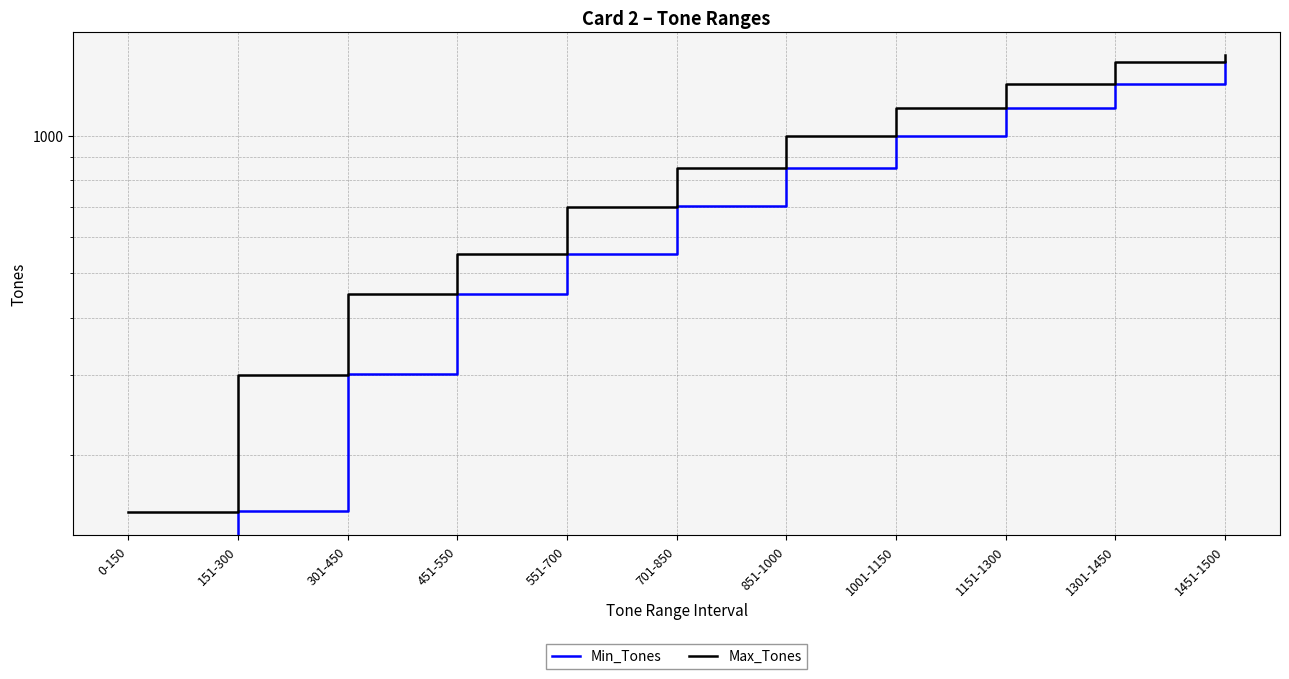

What is the minimum value for Max_Tones?

150